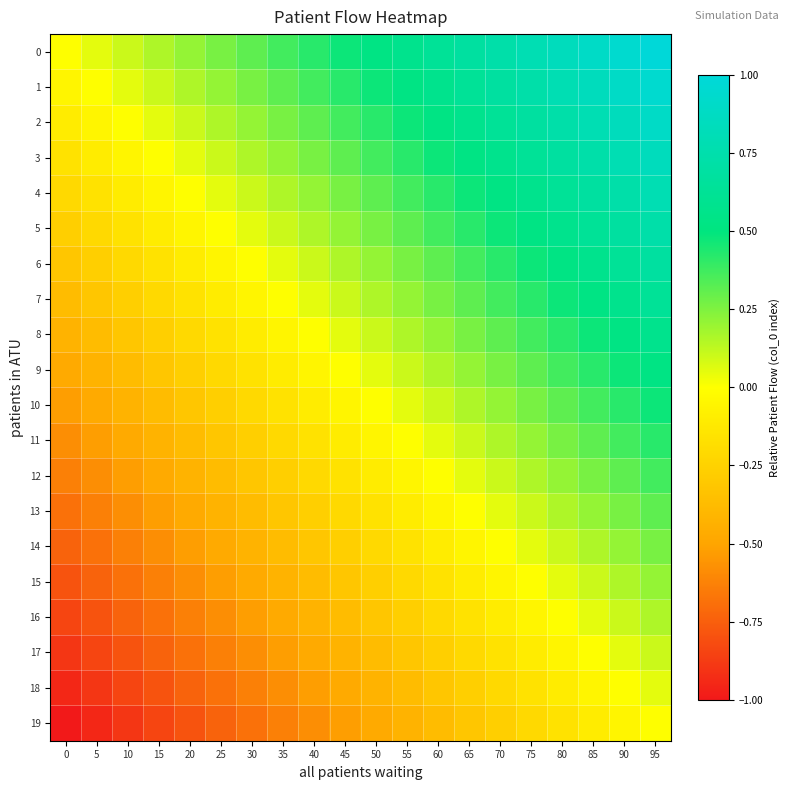

At how many categories does at least one series exceed 0?

19